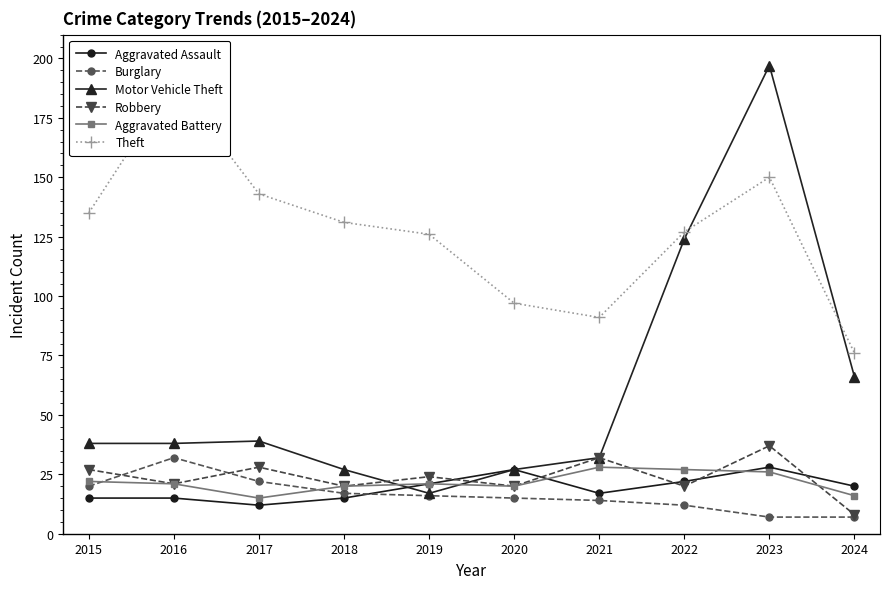

What is the minimum value shown in the chart?

7